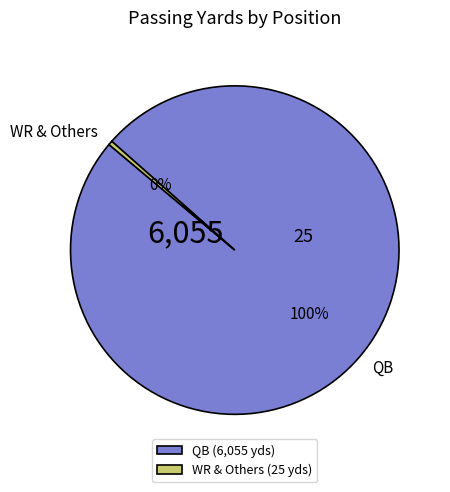

Which has a higher value, QB or WR & Others?

QB